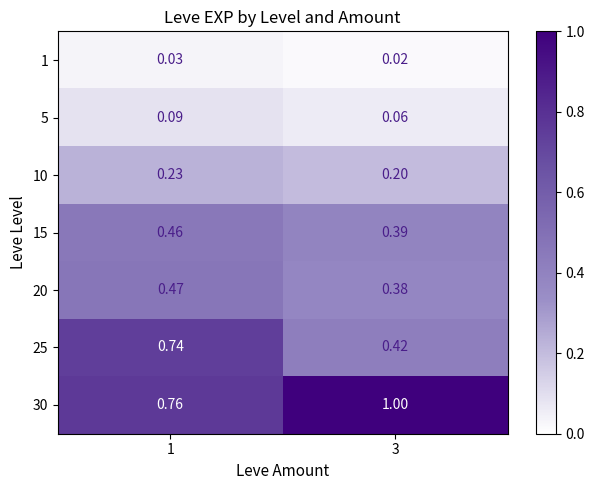

At which category is the sum across all series the highest?

1